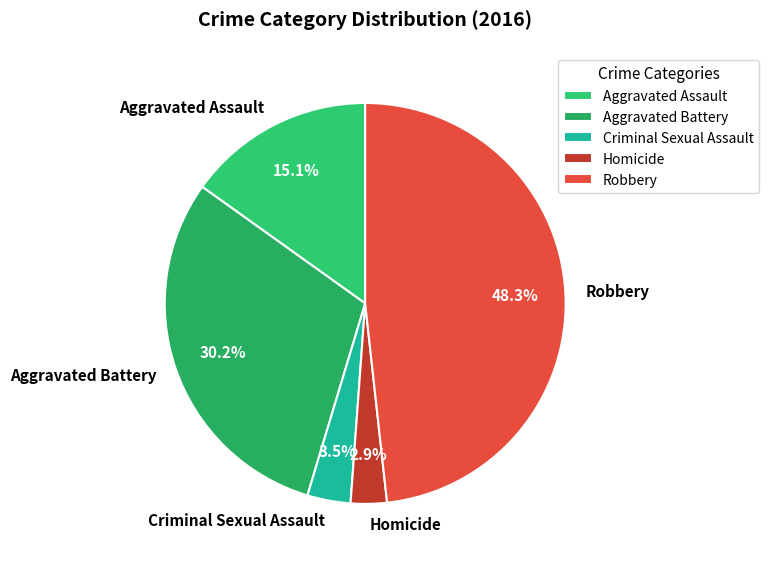

What is the total percentage of Aggravated Assault and Aggravated Battery?

45.3%